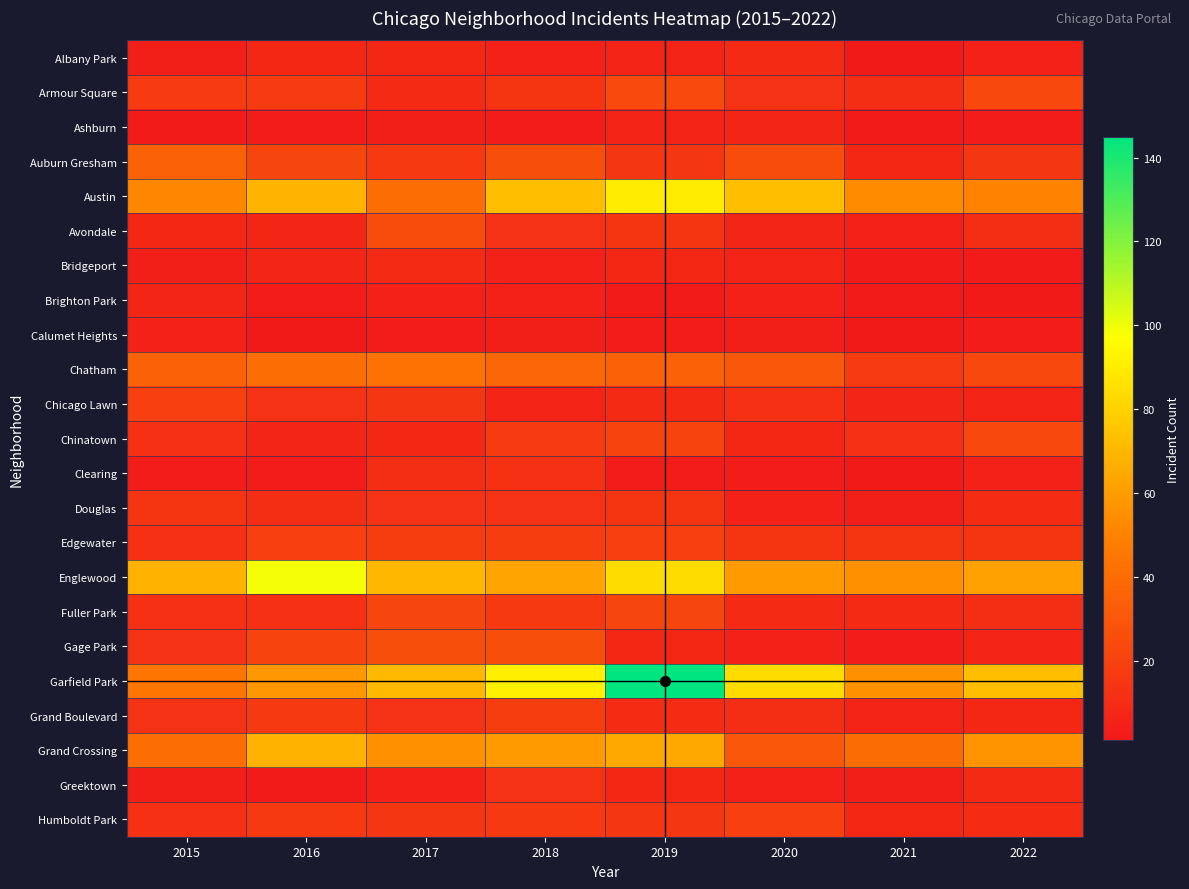

Which category has the lowest value across all series?

2021